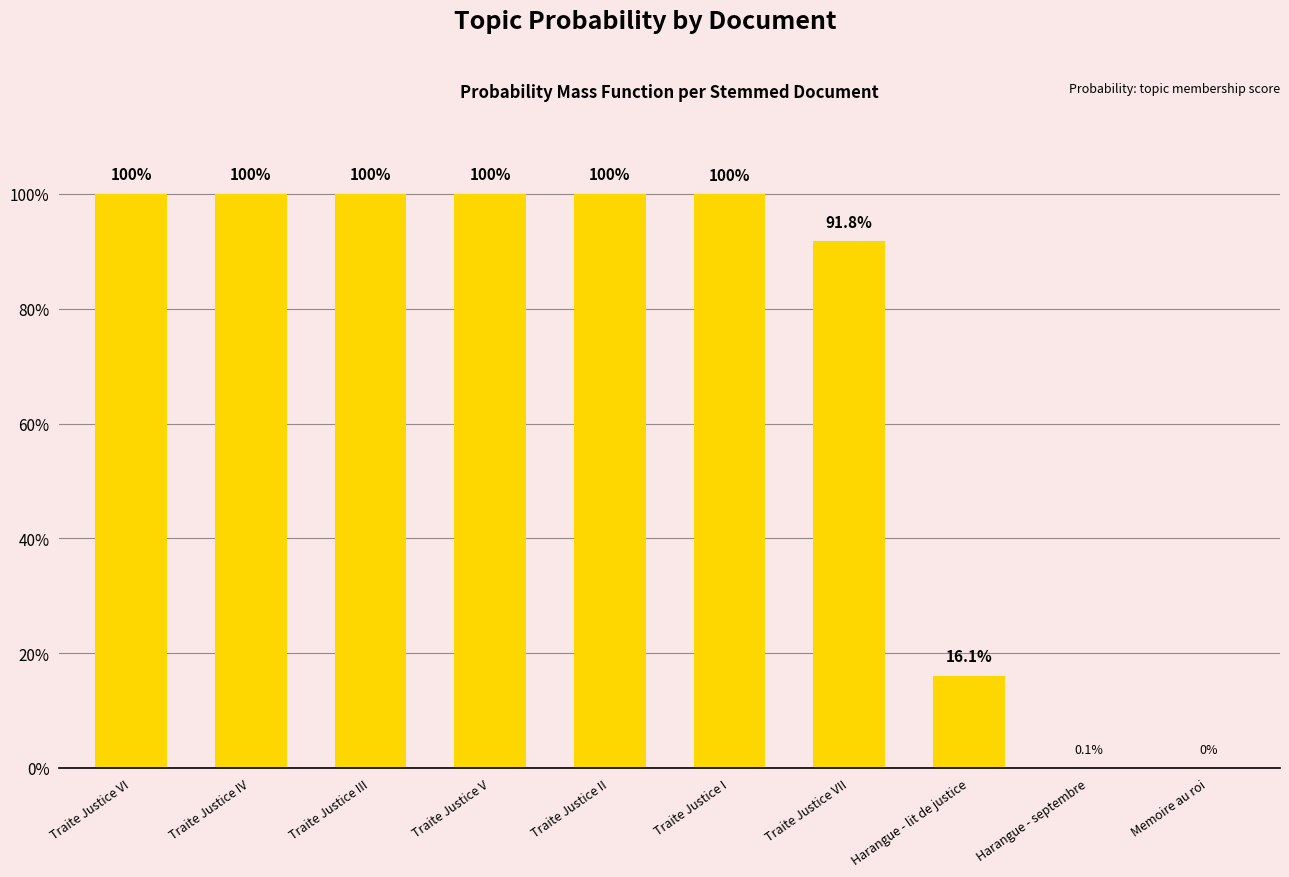

What is the approximate value at Harangue - lit de justice?

0.2